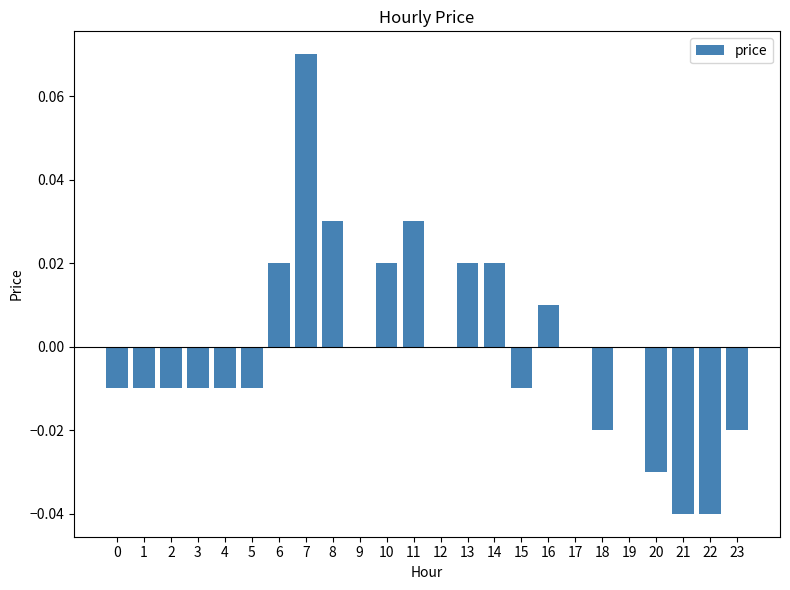

How many series are shown in this chart?

1